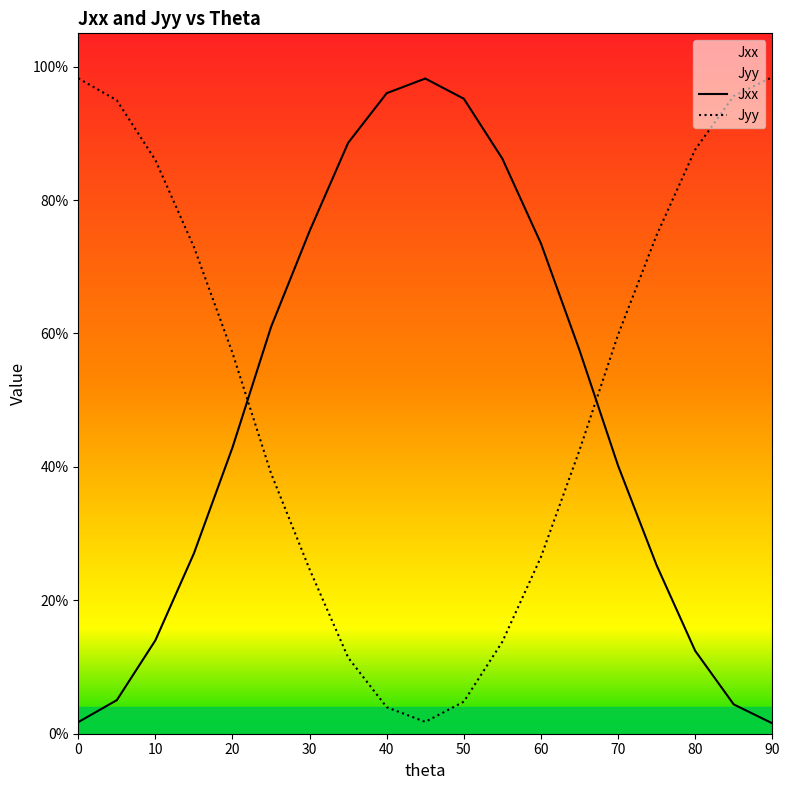

After their last crossing, which series has the higher values: Jxx or Jyy?

Jyy